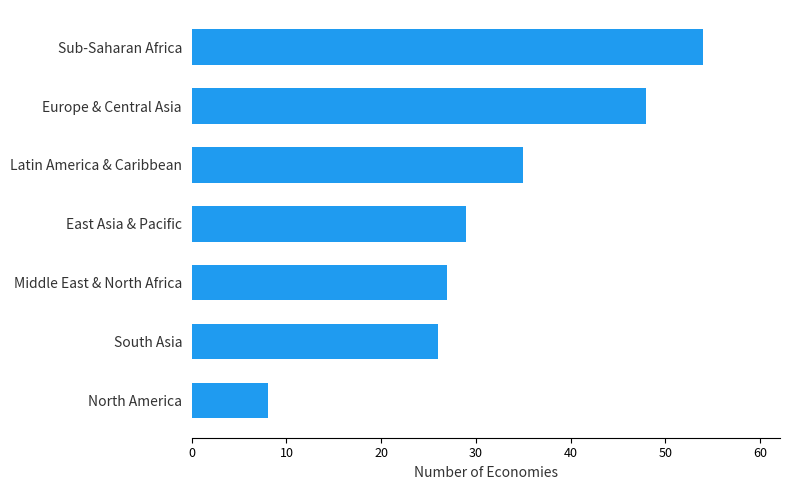

List the labels in order of value, largest first.

Sub-Saharan Africa, Europe & Central Asia, Latin America & Caribbean, East Asia & Pacific, Middle East & North Africa, South Asia, North America